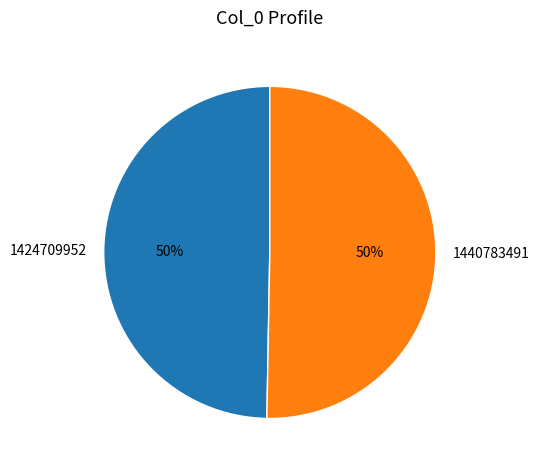

To the nearest percent, what portion does 1424709952 represent?

50%